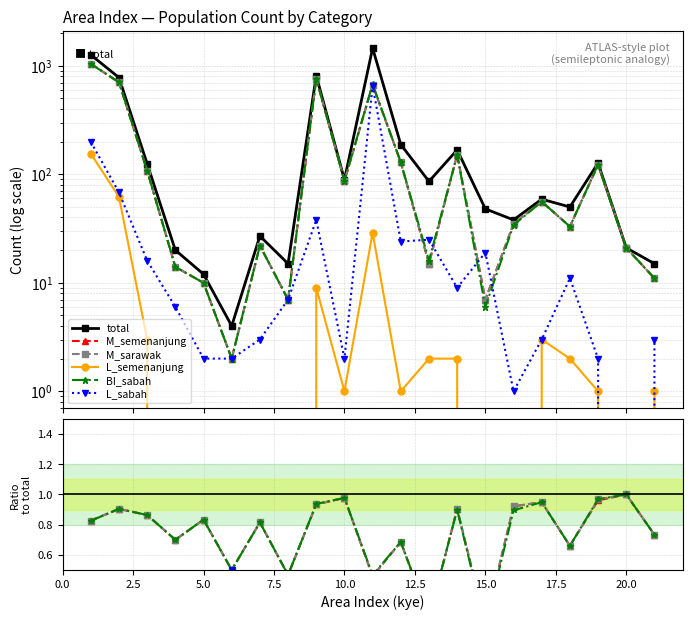

True or false: M_sarawak has more than 0 interior local peaks.

True